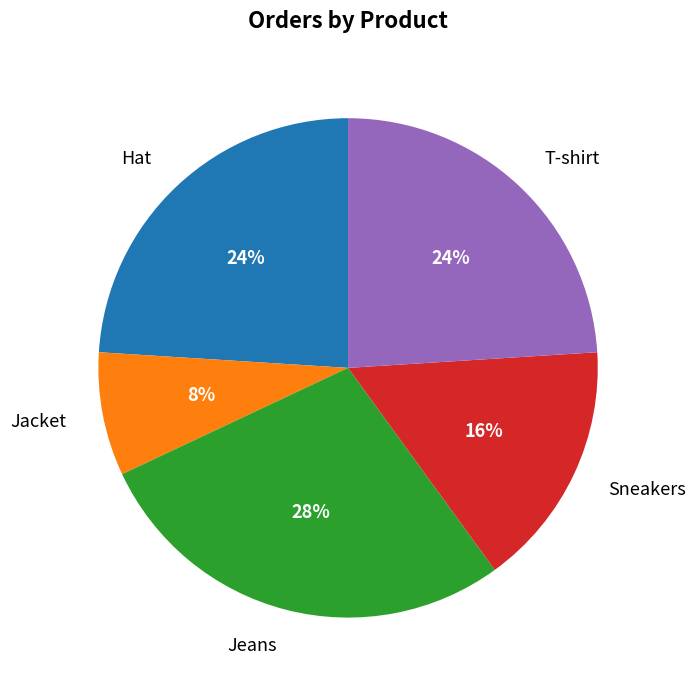

Is the sum of Jeans and Jacket greater than half?

No